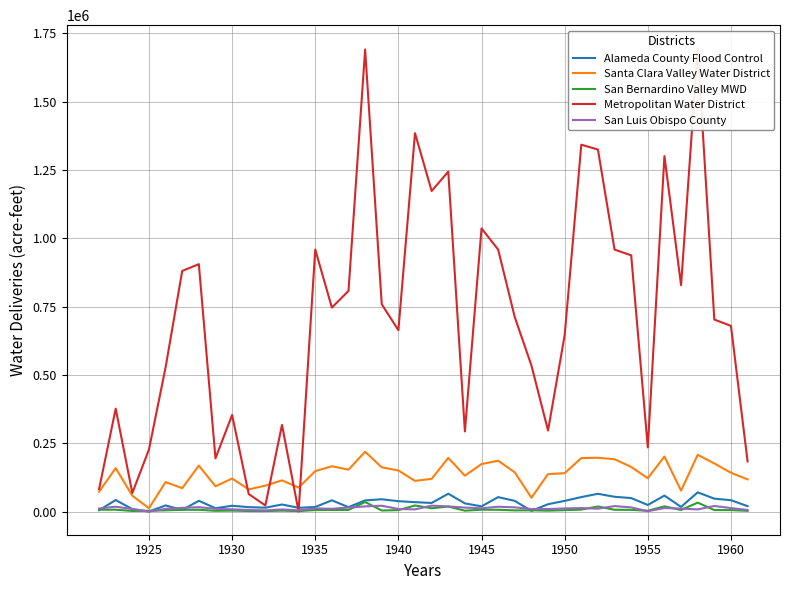

What is the difference between the San Luis Obispo County values at 1945 and 1940?

2567.6